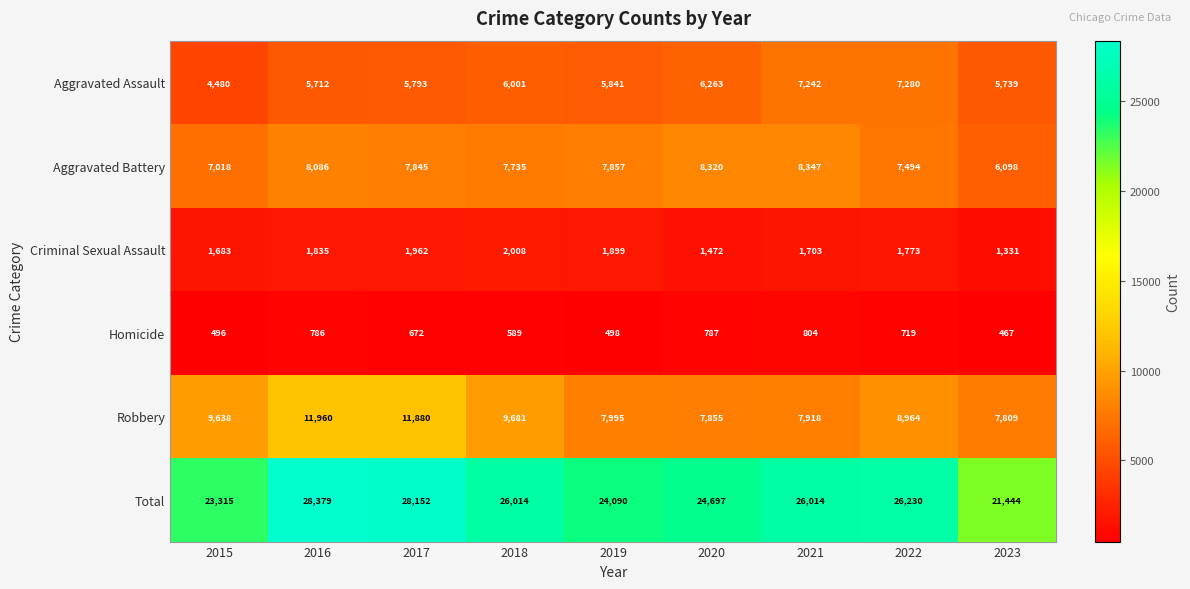

Which label corresponds to the largest value in the chart?

2016